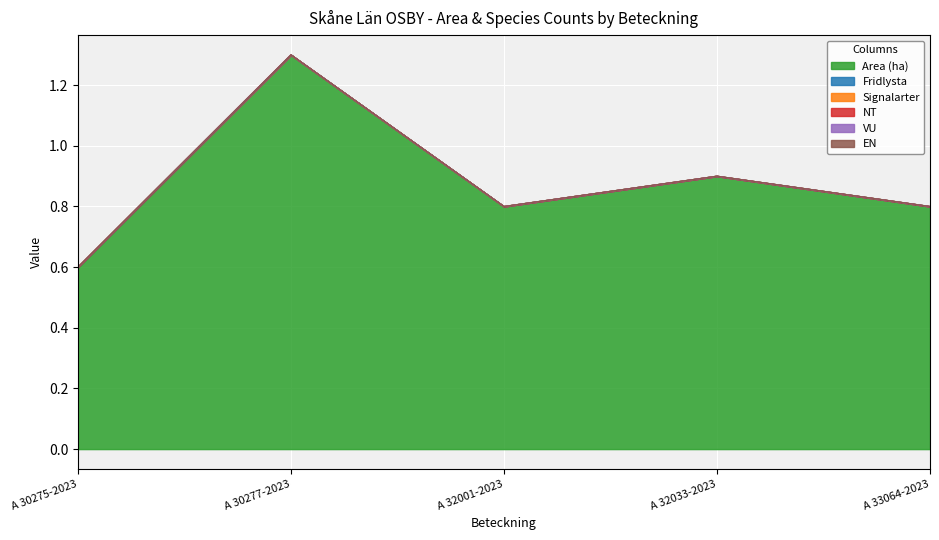

Reading left to right, list all the values displayed in this chart.

Area (ha): A 30275-2023=0.6	A 30277-2023=1.3	A 32001-2023=0.8	A 32033-2023=0.9	A 33064-2023=0.8
Fridlysta: A 30275-2023=0.0	A 30277-2023=0.0	A 32001-2023=0.0	A 32033-2023=0.0	A 33064-2023=0.0
Signalarter: A 30275-2023=0.0	A 30277-2023=0.0	A 32001-2023=0.0	A 32033-2023=0.0	A 33064-2023=0.0
NT: A 30275-2023=0.0	A 30277-2023=0.0	A 32001-2023=0.0	A 32033-2023=0.0	A 33064-2023=0.0
VU: A 30275-2023=0.0	A 30277-2023=0.0	A 32001-2023=0.0	A 32033-2023=0.0	A 33064-2023=0.0
EN: A 30275-2023=0.0	A 30277-2023=0.0	A 32001-2023=0.0	A 32033-2023=0.0	A 33064-2023=0.0